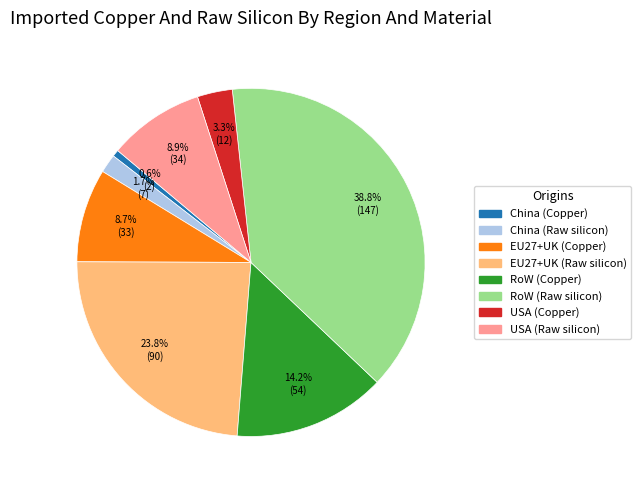

True or false: RoW (Copper) accounts for 14% of the total.

True